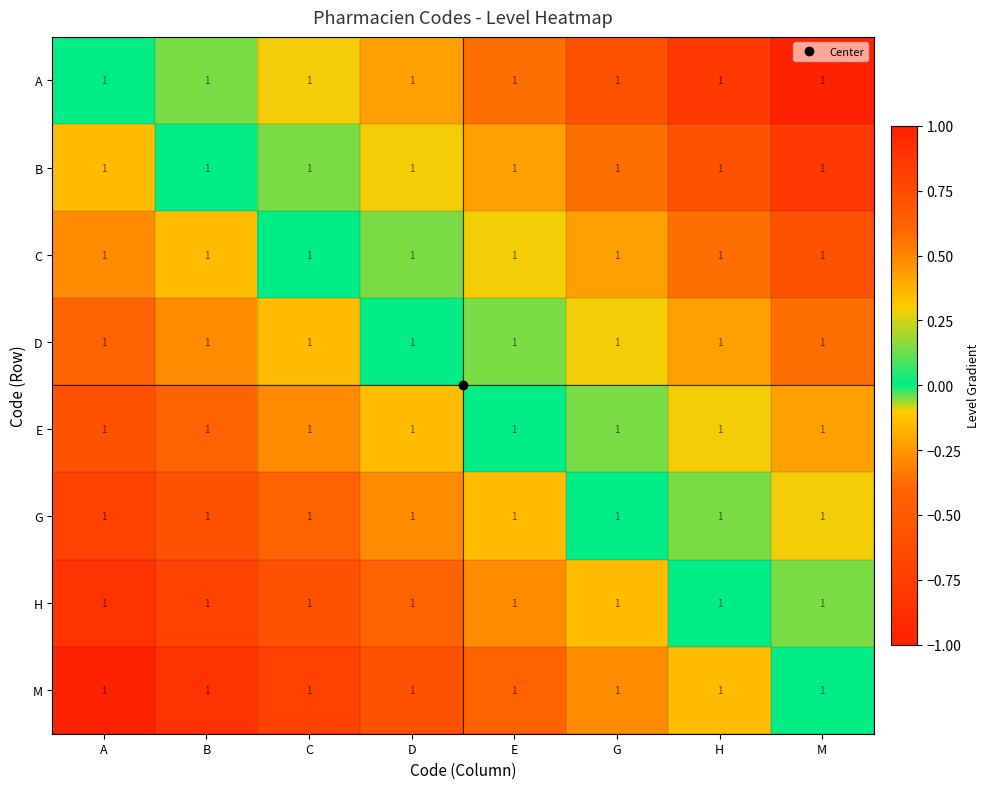

Is the value of A at E greater than the value of B at E?

Yes